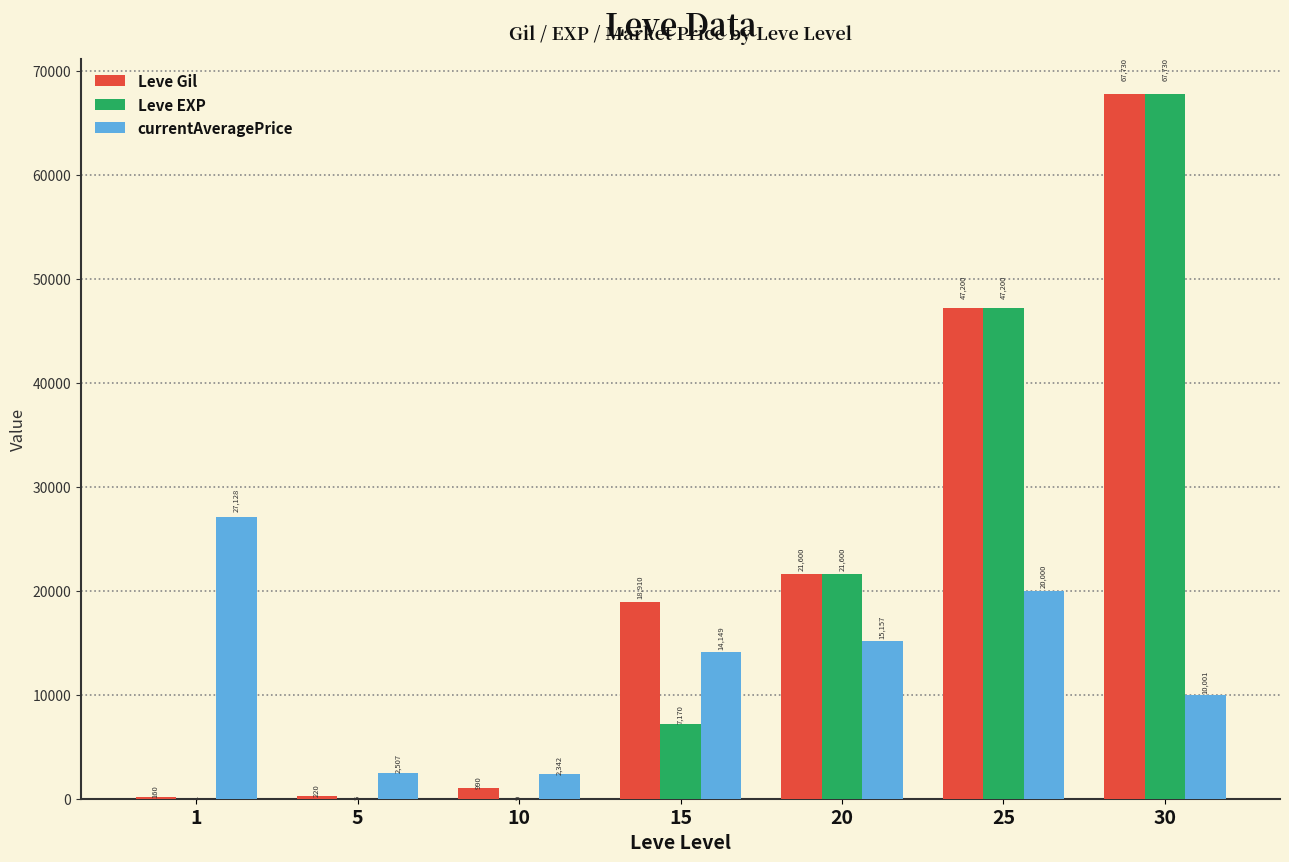

What is the difference between the Leve EXP values at 5 and 25?

47195